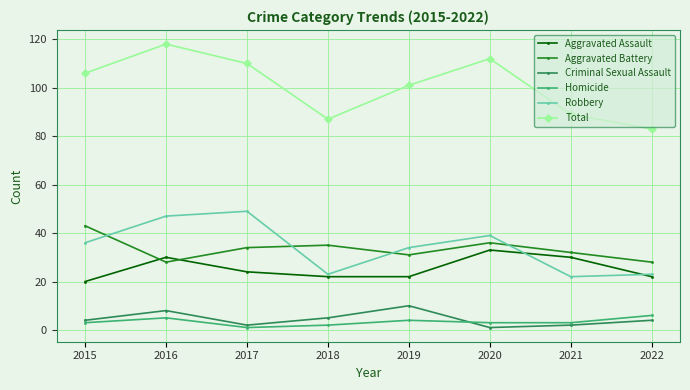

Does the chart have visible grid lines?

Yes